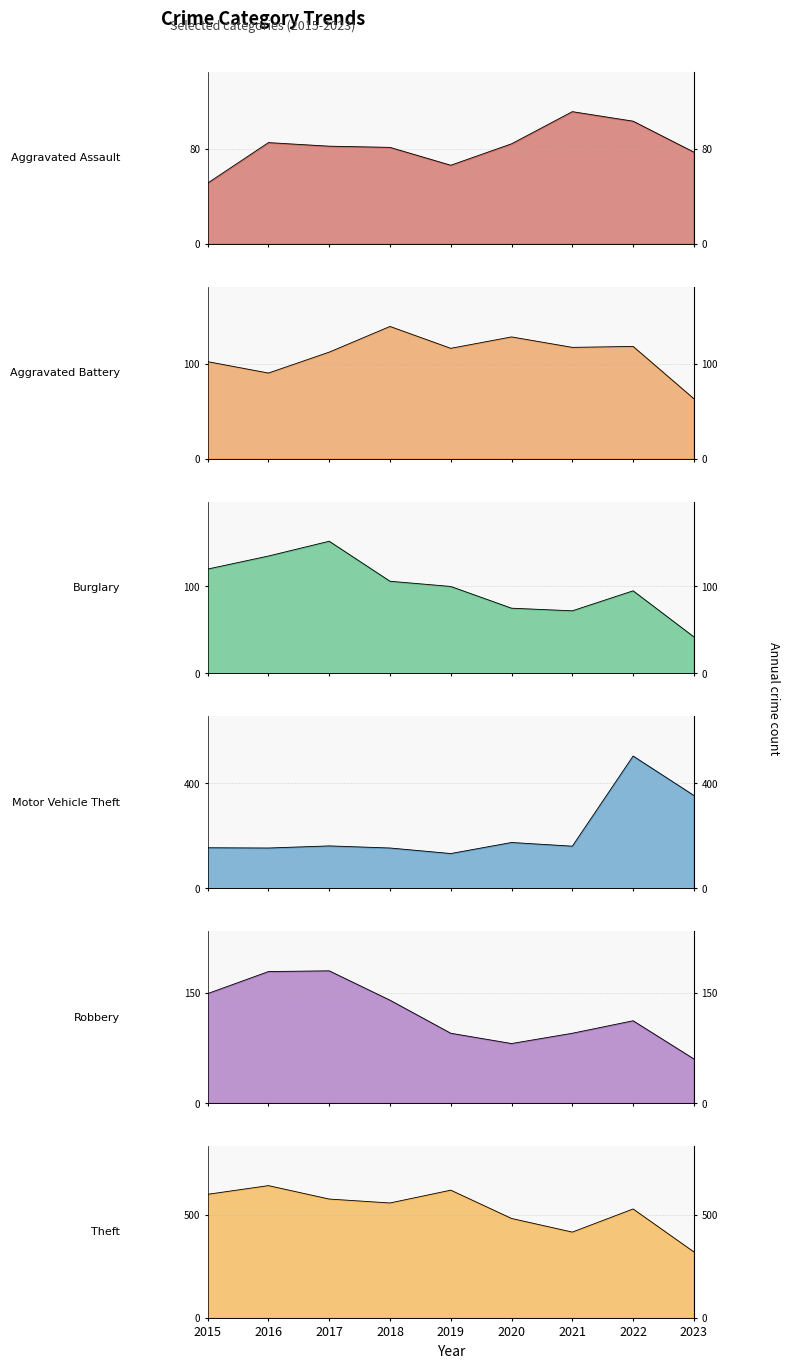

Reading right to left, extract all data points from this chart.

Aggravated Assault: 77	103	111	84	66	81	82	85	51
Aggravated Battery: 63	118	117	128	116	139	112	90	102
Burglary: 42	95	72	75	100	106	152	135	120
Motor Vehicle Theft: 353	503	160	174	132	153	161	153	154
Robbery: 60	112	95	81	95	140	180	179	149
Theft: 319	527	415	481	618	556	575	640	598